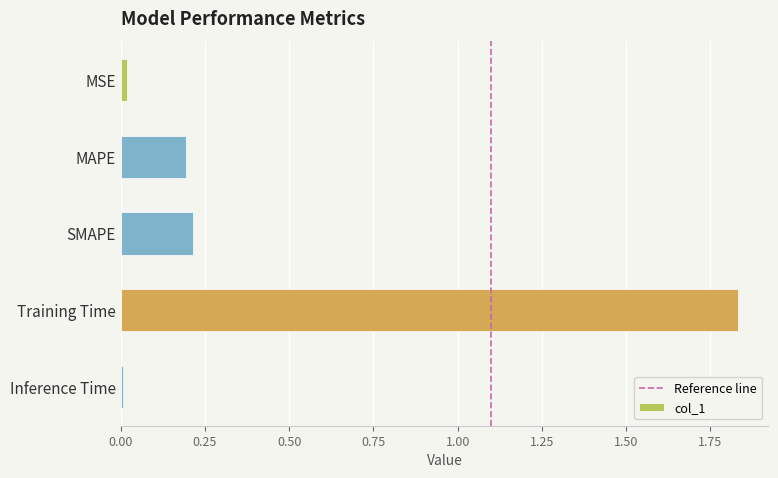

Between MSE and SMAPE, which is larger?

SMAPE